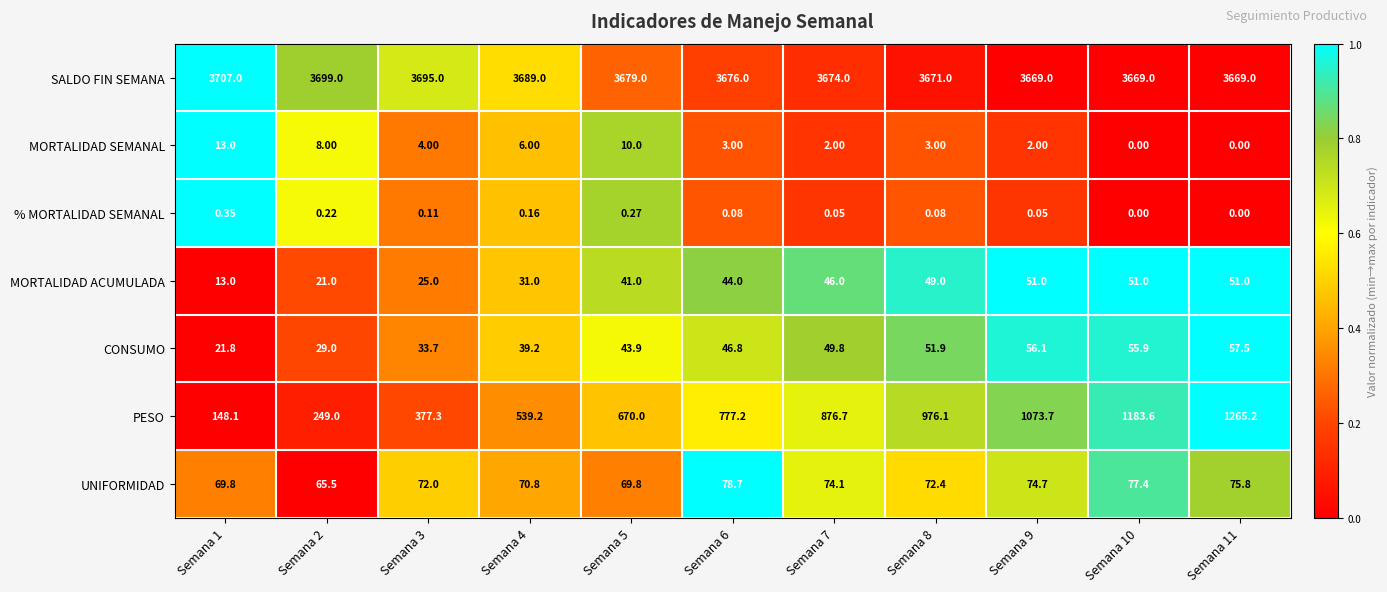

Between Semana 3 and Semana 7, which series saw the biggest shift?

PESO